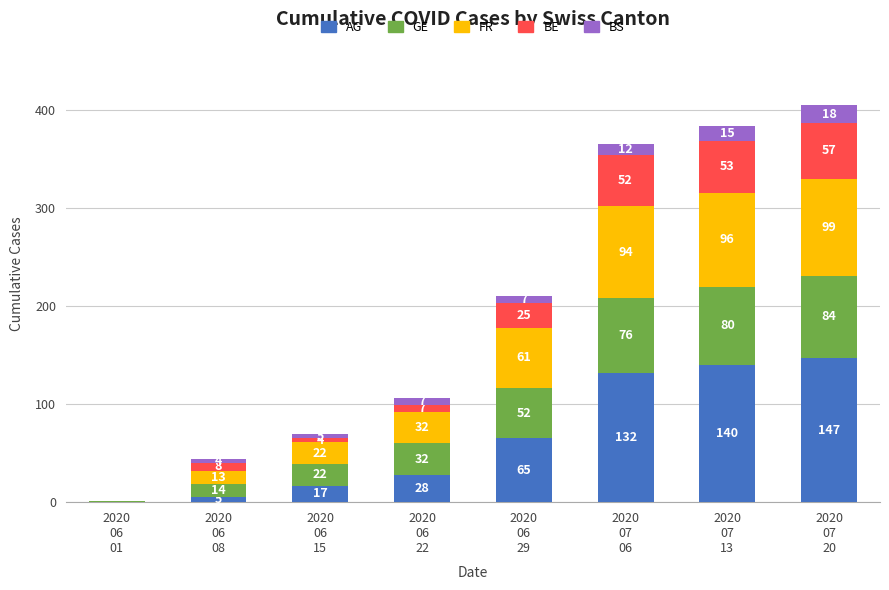

Count the number of data series in this chart.

5